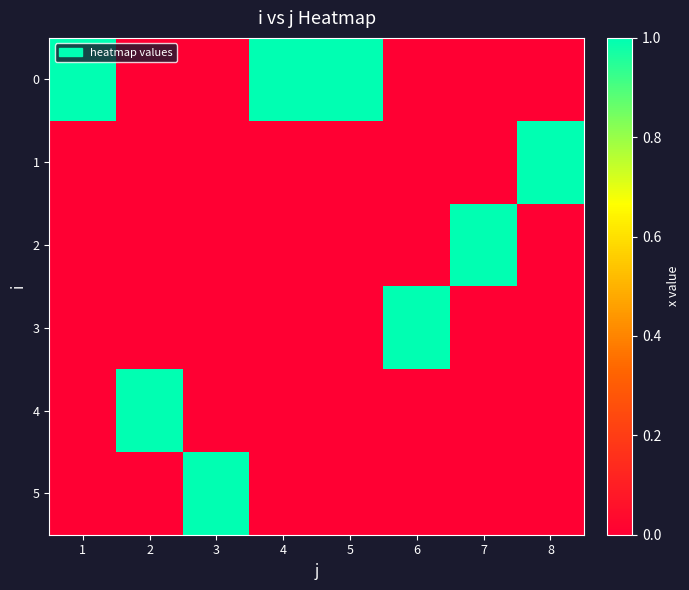

At which category does the chart reach its minimum across all series?

2